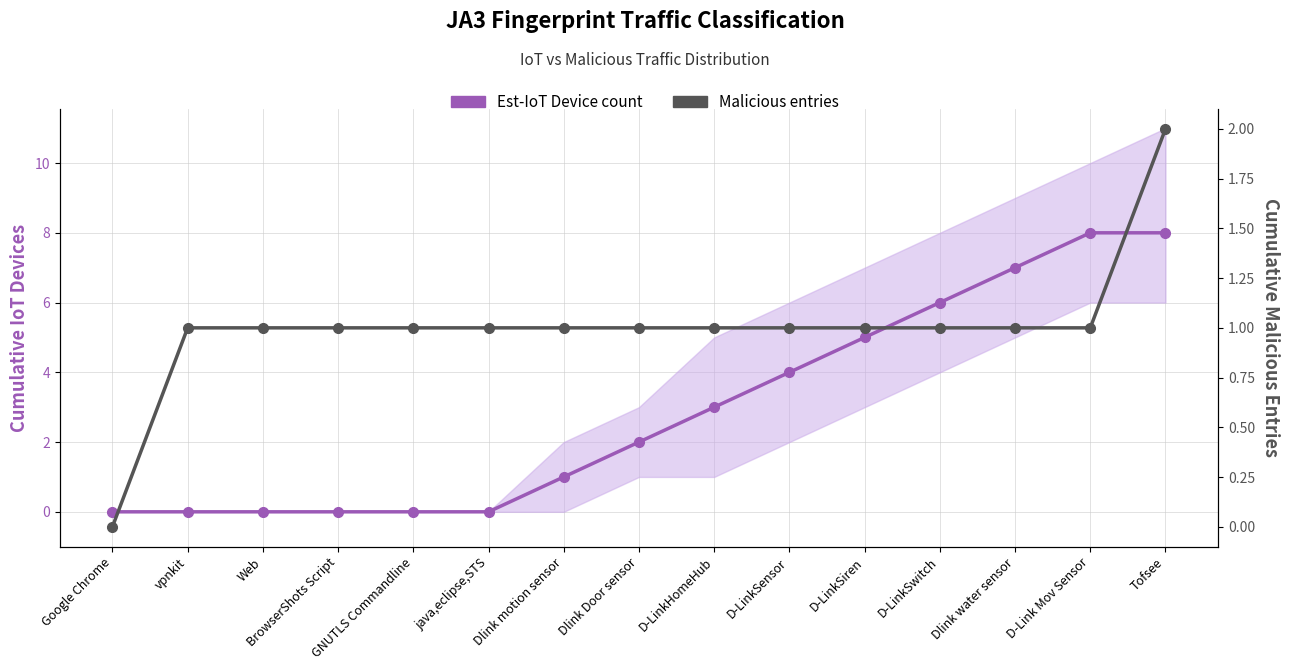

The Est-IoT Device count series shows 0 at vpnkit. True or false?

True